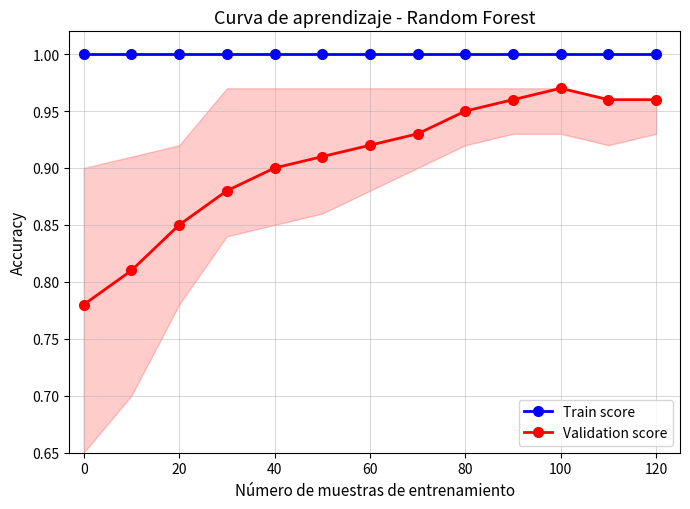

What is the maximum value shown in the chart?

1.0